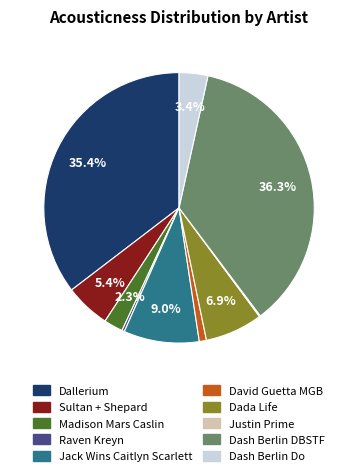

Is there any slice that represents more than half of the pie?

No